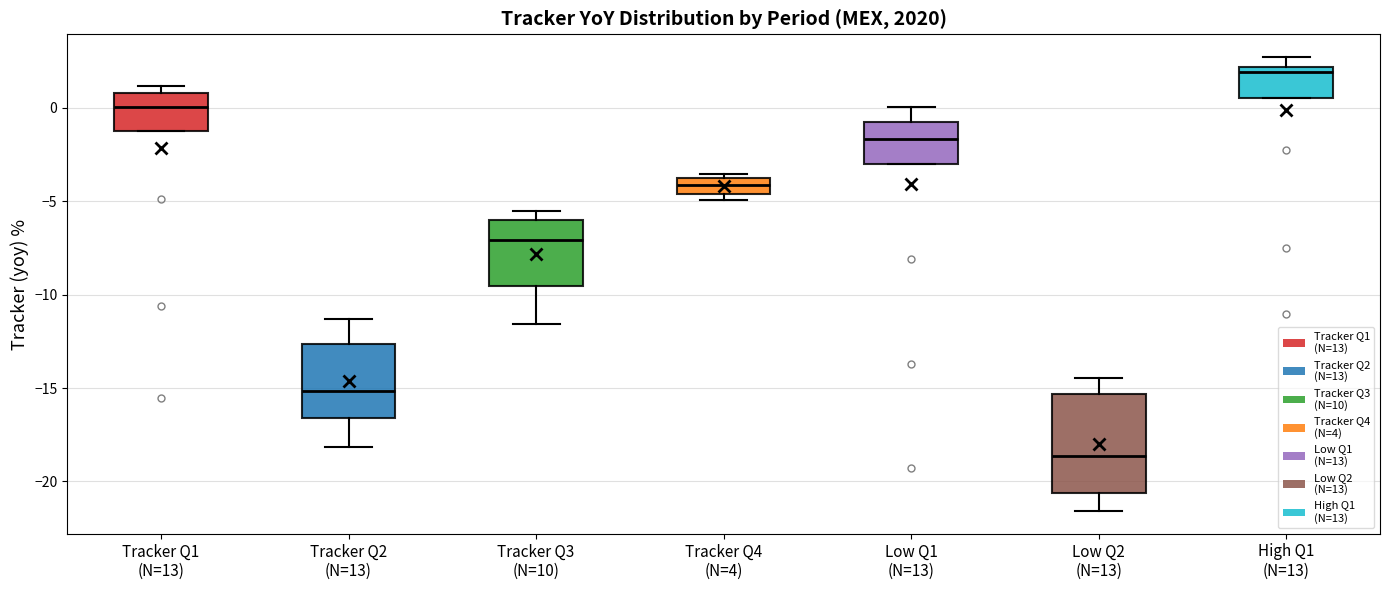

Reading left to right, read every box against the y-axis: the position of its median line, the range the box covers, and the ends of its whiskers. The values are not printed on the chart, so give them approximately, as read against the axis.

Tracker Q1 (N=13): median 0.0, box -1.5 to 1.0, whiskers -1.5 to 1.0 (just above the box's upper edge)
Tracker Q2 (N=13): median -15.0, box -16.5 to -12.5, whiskers -18.0 to -11.5
Tracker Q3 (N=10): median -7.0, box -9.5 to -6.0, whiskers -11.5 to -5.5
Tracker Q4 (N=4): median -4.0, box -4.5 to -3.5, whiskers -5.0 to -3.5 (just above the box's upper edge)
Low Q1 (N=13): median -1.5, box -3.0 to -1.0, whiskers -3.0 to 0.0
Low Q2 (N=13): median -18.5, box -20.5 to -15.5, whiskers -21.5 to -14.5
High Q1 (N=13): median 2.0 (just below the box's upper edge), box 0.5 to 2.0, whiskers 0.5 to 2.5